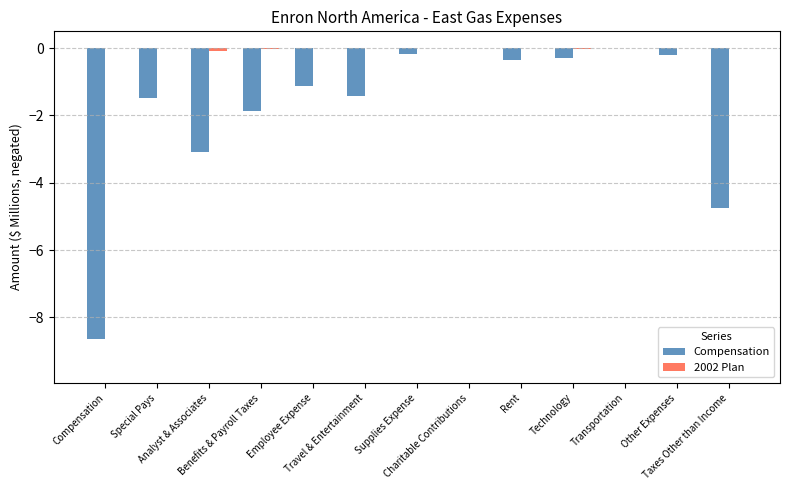

How many data points in Compensation are above -1?

6